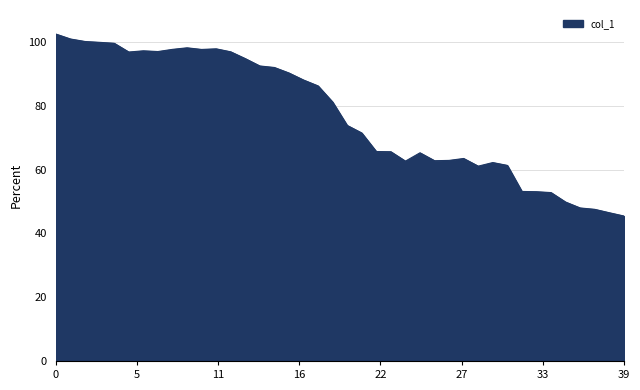

What is the greatest value displayed?

102.5